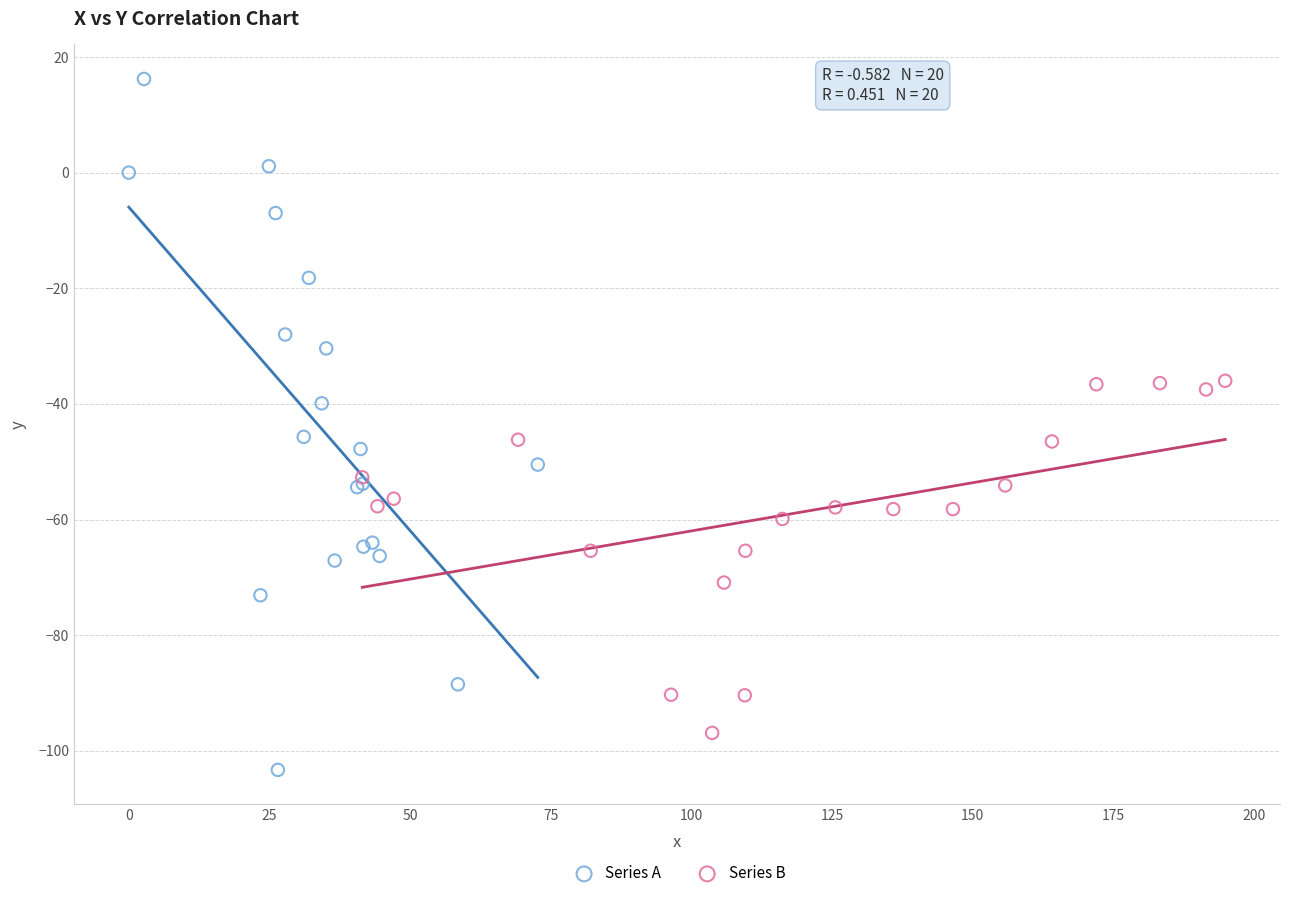

What are all the series names shown in the legend?

Series A, Series B